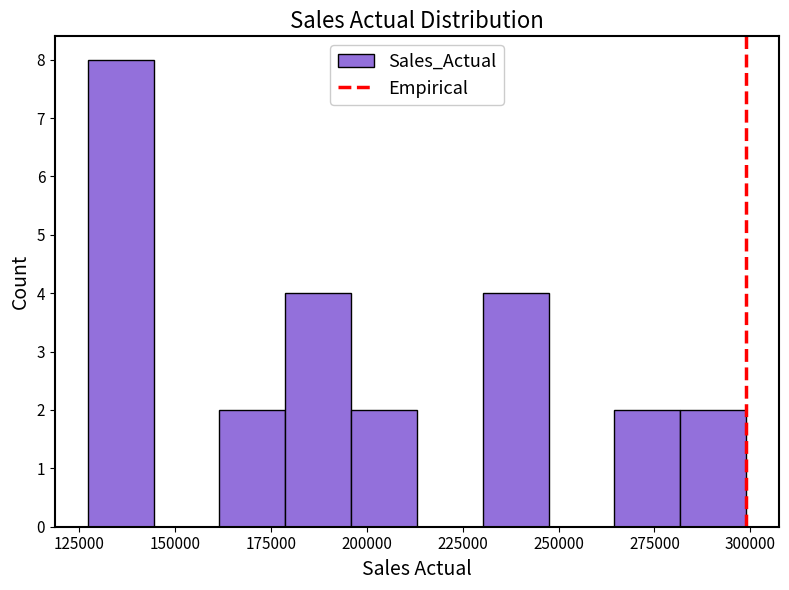

Read against the x-axis, roughly where is the centre of the tallest bar?

135000